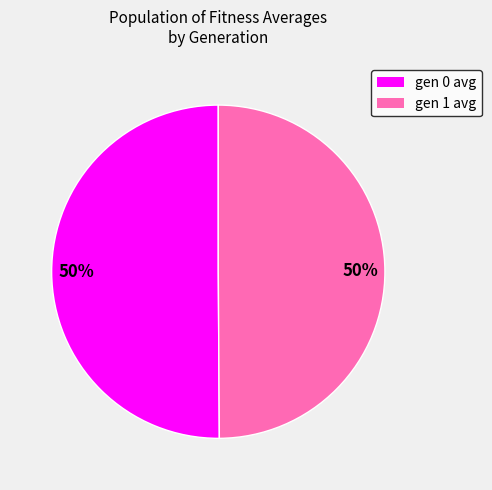

To the nearest percent, what is the average slice percentage?

50%